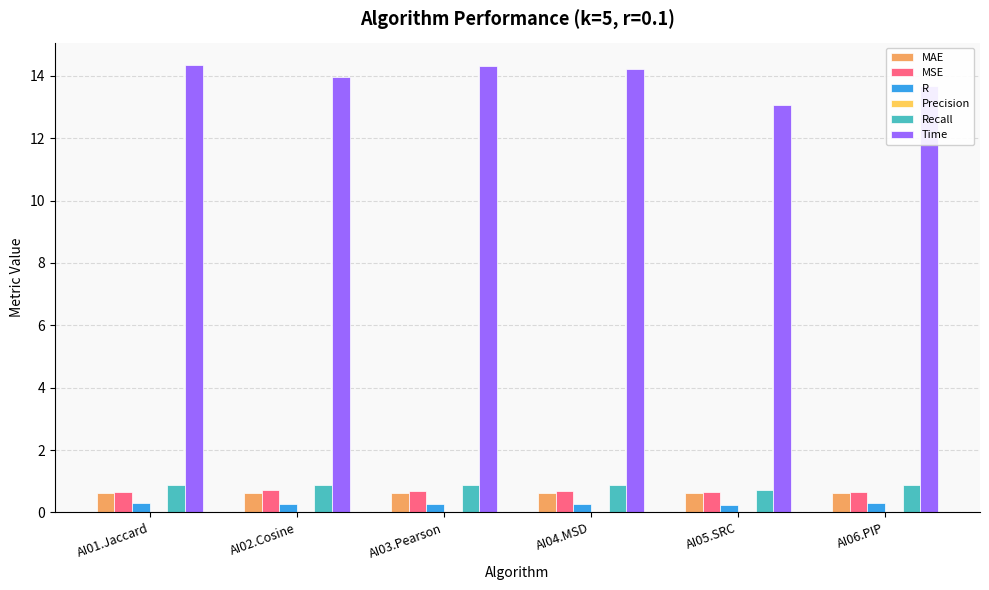

What is the maximum value shown in the chart?

14.3